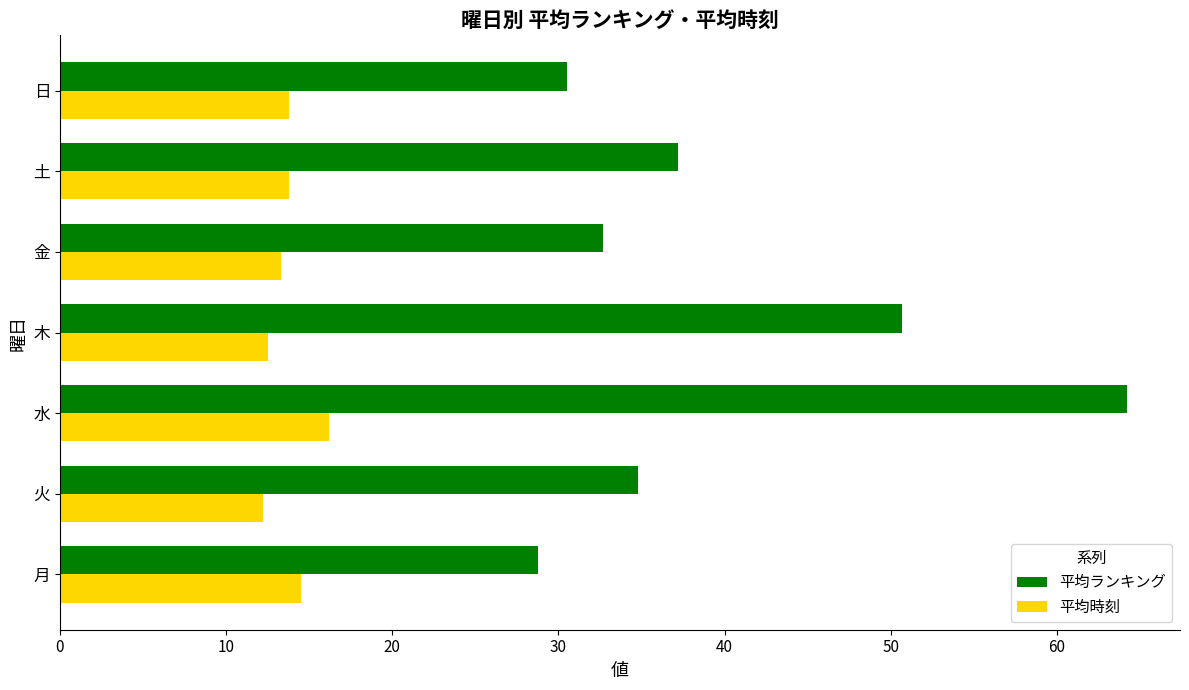

Is it true that 平均ランキング equals 32.7 at 金?

True